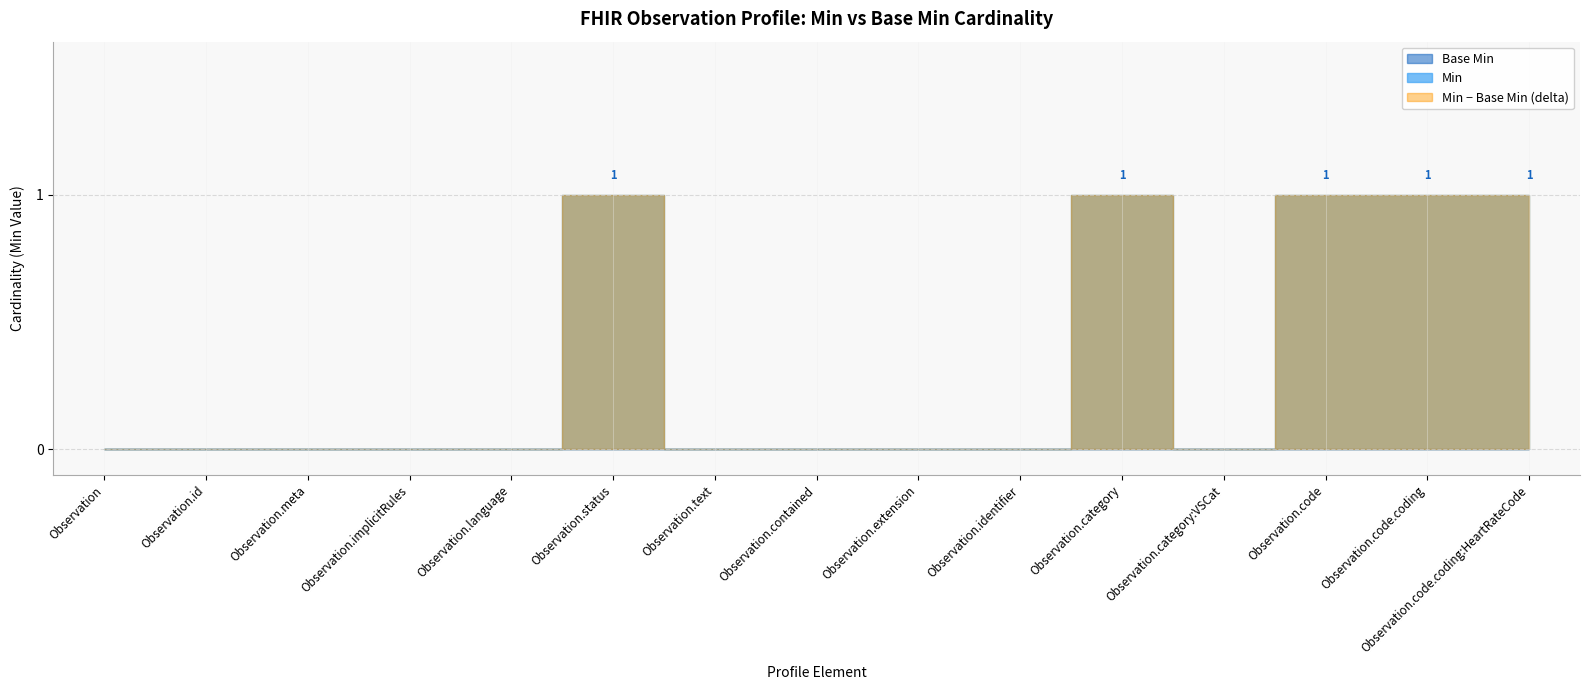

What position from the left is Observation.identifier?

10